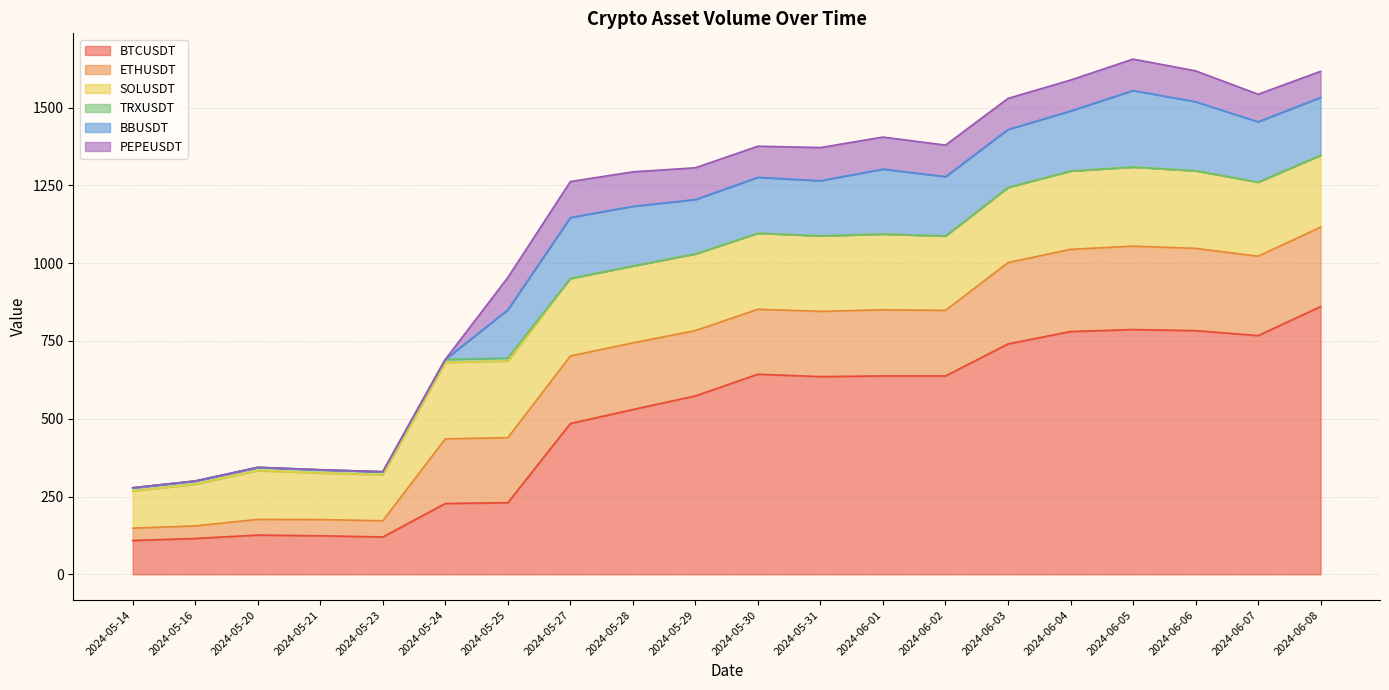

Reading left to right, transcribe all the data shown in this chart.

BTCUSDT: 2024-05-14=108.8	2024-05-16=115.2	2024-05-20=126.2	2024-05-21=123.9	2024-05-23=120.1	2024-05-24=227.7	2024-05-25=230.2	2024-05-27=484.6	2024-05-28=529.6	2024-05-29=573.4	2024-05-30=643.0	2024-05-31=635.4	2024-06-01=637.5	2024-06-02=637.5	2024-06-03=740.5	2024-06-04=780.3	2024-06-05=786.6	2024-06-06=783.2	2024-06-07=767.2	2024-06-08=860.5
ETHUSDT: 2024-05-14=39.6	2024-05-16=40.5	2024-05-20=50.3	2024-05-21=52.1	2024-05-23=52.0	2024-05-24=207.7	2024-05-25=208.9	2024-05-27=217.0	2024-05-28=214.2	2024-05-29=209.9	2024-05-30=208.8	2024-05-31=209.6	2024-06-01=212.6	2024-06-02=210.7	2024-06-03=261.2	2024-06-04=264.2	2024-06-05=268.1	2024-06-06=264.4	2024-06-07=255.0	2024-06-08=255.3
SOLUSDT: 2024-05-14=119.3	2024-05-16=133.8	2024-05-20=156.8	2024-05-21=149.7	2024-05-23=148.0	2024-05-24=245.5	2024-05-25=246.5	2024-05-27=249.1	2024-05-28=247.0	2024-05-29=246.5	2024-05-30=244.4	2024-05-31=242.6	2024-06-01=243.3	2024-06-02=238.9	2024-06-03=241.5	2024-06-04=251.6	2024-06-05=254.2	2024-06-06=249.2	2024-06-07=238.0	2024-06-08=231.2
TRXUSDT: 2024-05-14=10.4	2024-05-16=10.4	2024-05-20=10.4	2024-05-21=10.3	2024-05-23=9.6	2024-05-24=9.7	2024-05-25=9.5	2024-05-27=0.0	2024-05-28=0.0	2024-05-29=0.0	2024-05-30=0.0	2024-05-31=0.0	2024-06-01=0.0	2024-06-02=0.0	2024-06-03=0.0	2024-06-04=0.0	2024-06-05=0.0	2024-06-06=0.0	2024-06-07=0.1	2024-06-08=0.0
BBUSDT: 2024-05-14=0.0	2024-05-16=0.0	2024-05-20=0.0	2024-05-21=0.0	2024-05-23=0.0	2024-05-24=0.0	2024-05-25=155.0	2024-05-27=195.7	2024-05-28=191.7	2024-05-29=174.4	2024-05-30=179.6	2024-05-31=177.0	2024-06-01=208.7	2024-06-02=190.8	2024-06-03=186.1	2024-06-04=192.8	2024-06-05=245.8	2024-06-06=221.8	2024-06-07=193.9	2024-06-08=185.6
PEPEUSDT: 2024-05-14=0.0	2024-05-16=0.0	2024-05-20=0.0	2024-05-21=0.0	2024-05-23=0.0	2024-05-24=0.0	2024-05-25=103.7	2024-05-27=115.8	2024-05-28=110.8	2024-05-29=102.3	2024-05-30=99.9	2024-05-31=106.8	2024-06-01=103.0	2024-06-02=101.4	2024-06-03=100.0	2024-06-04=99.5	2024-06-05=101.0	2024-06-06=99.3	2024-06-07=88.5	2024-06-08=83.9